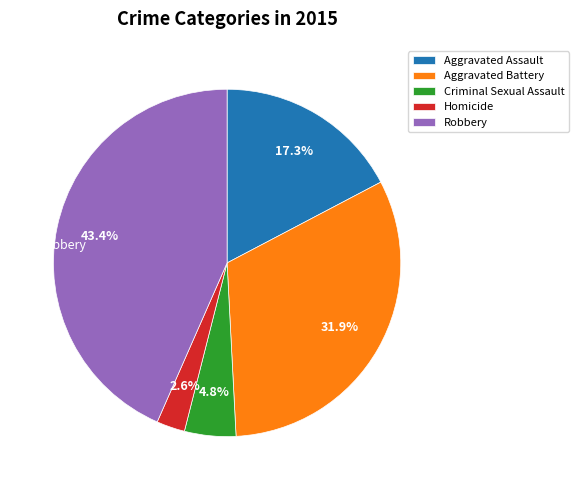

Is the sum of Aggravated Assault and Homicide greater than half?

No